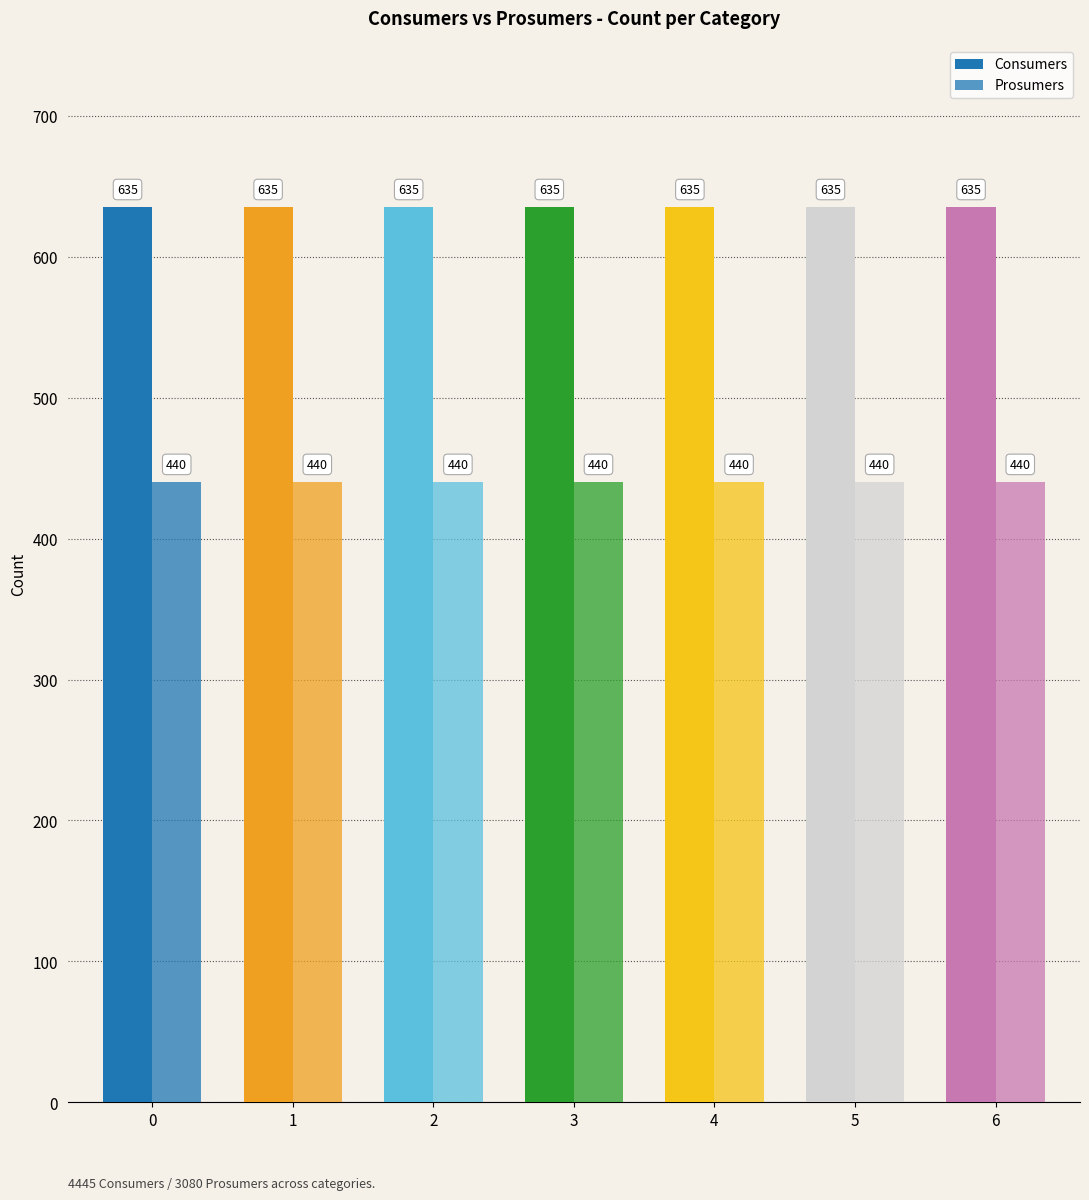

Between 0 and 5, which series saw the biggest shift?

Consumers